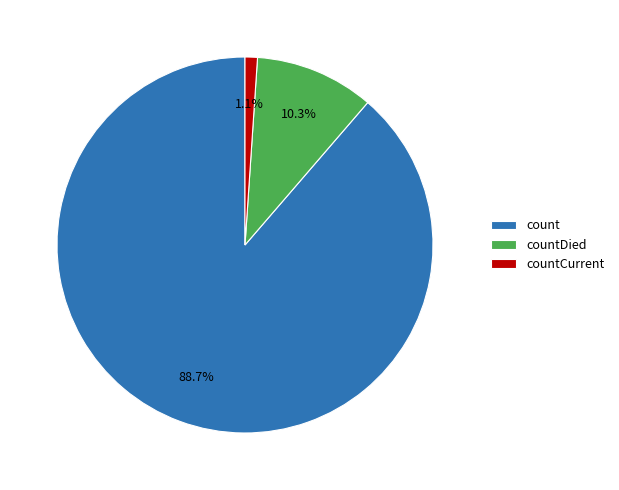

Which category has the smallest portion of the pie?

countCurrent